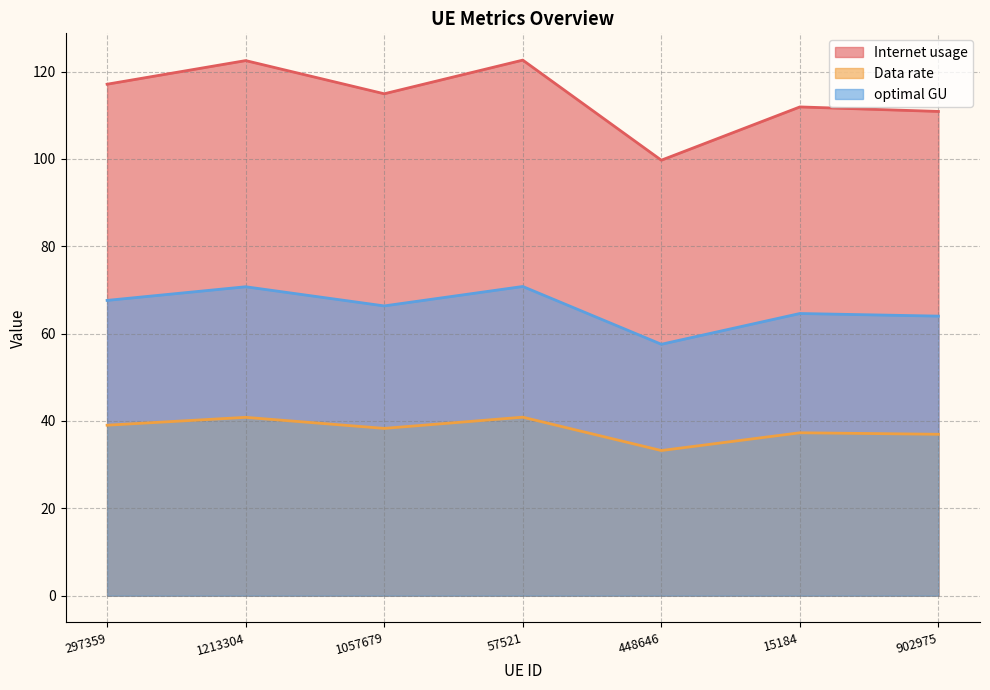

What position from the right is 297359?

7